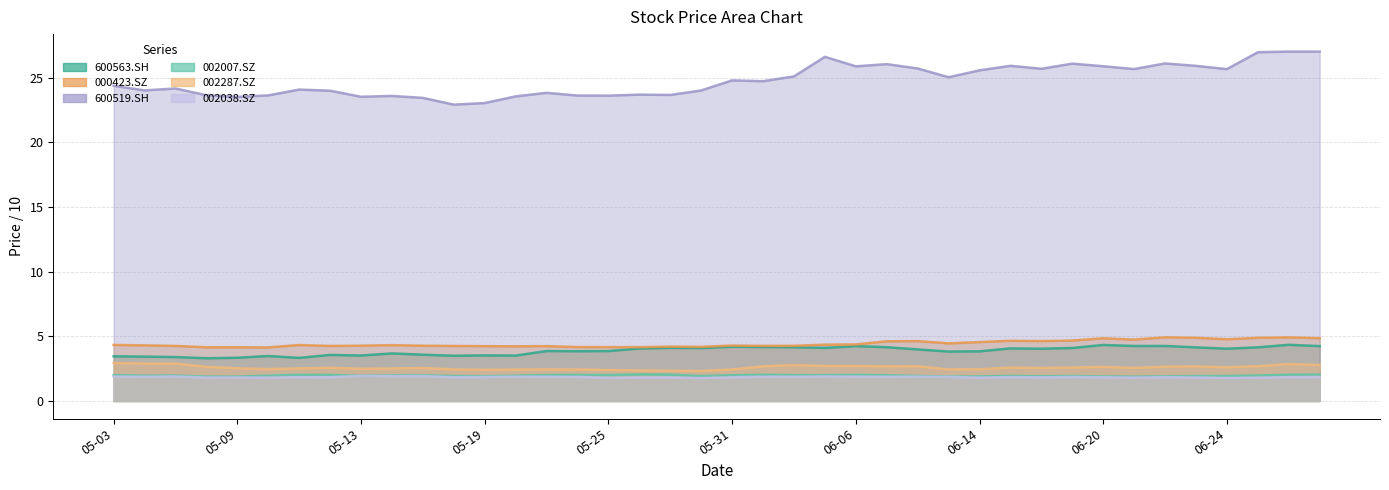

Is it true that 002007.SZ equals 2.0 at 2016-05-23?

True